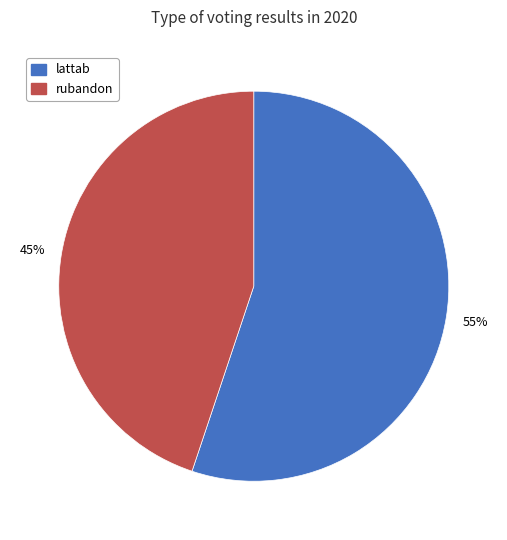

Is the sum of lattab and rubandon greater than half?

Yes